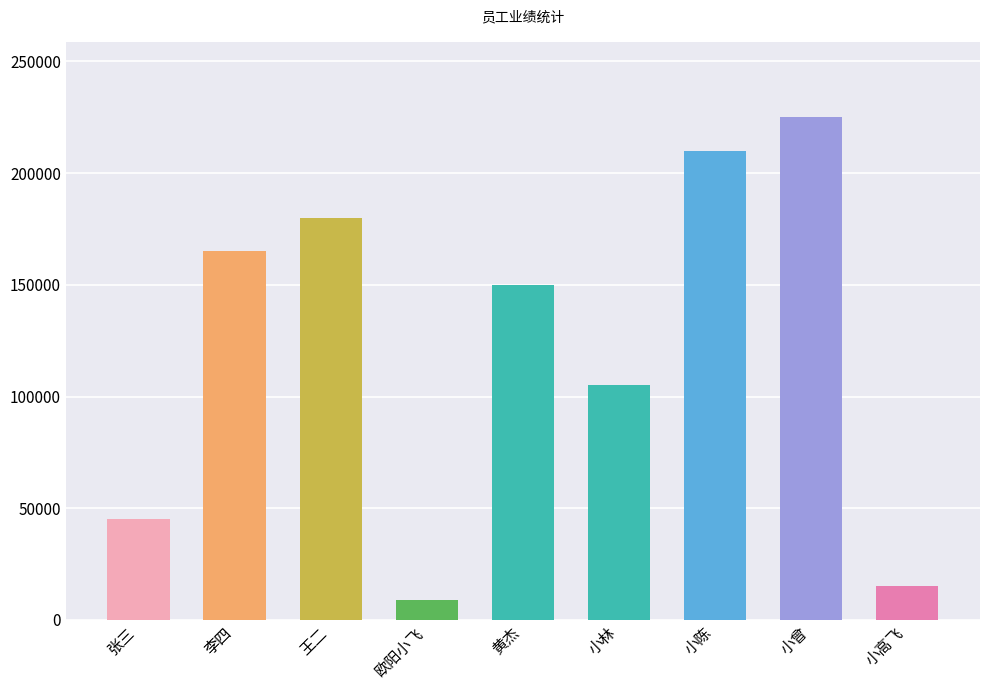

Where does the data first go above 150000?

李四